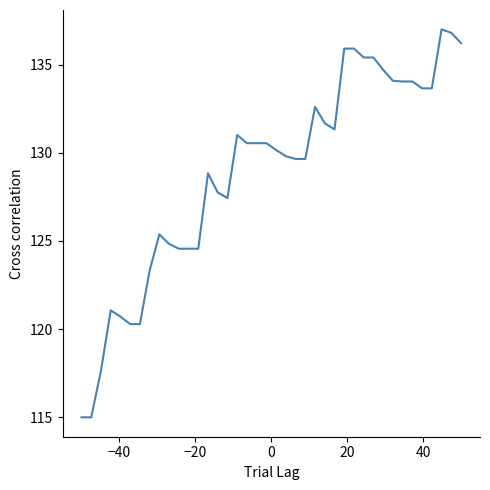

What is the difference between the maximum and minimum values?

22.0